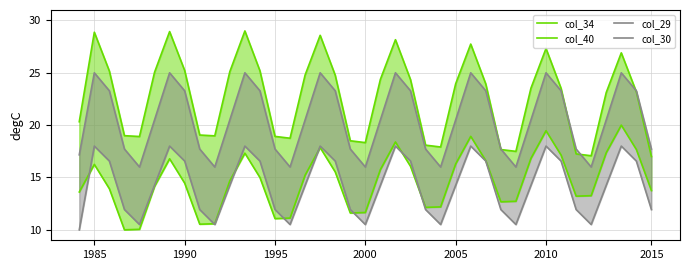

In col_34, how many points are lower than both neighbors (excluding endpoints)?

7